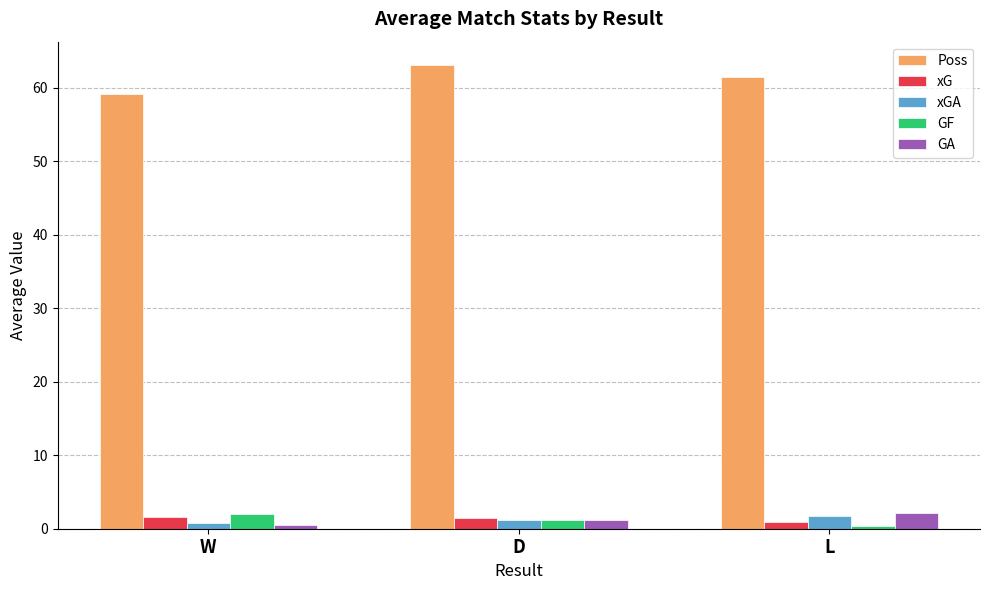

What is the total value across all series at W?

64.2